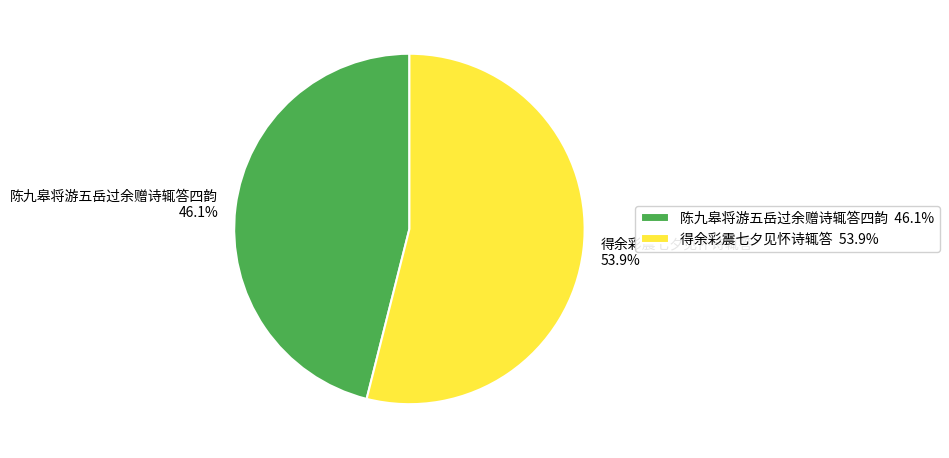

Is 得余彩震七夕见怀诗辄答 the majority of the pie?

Yes